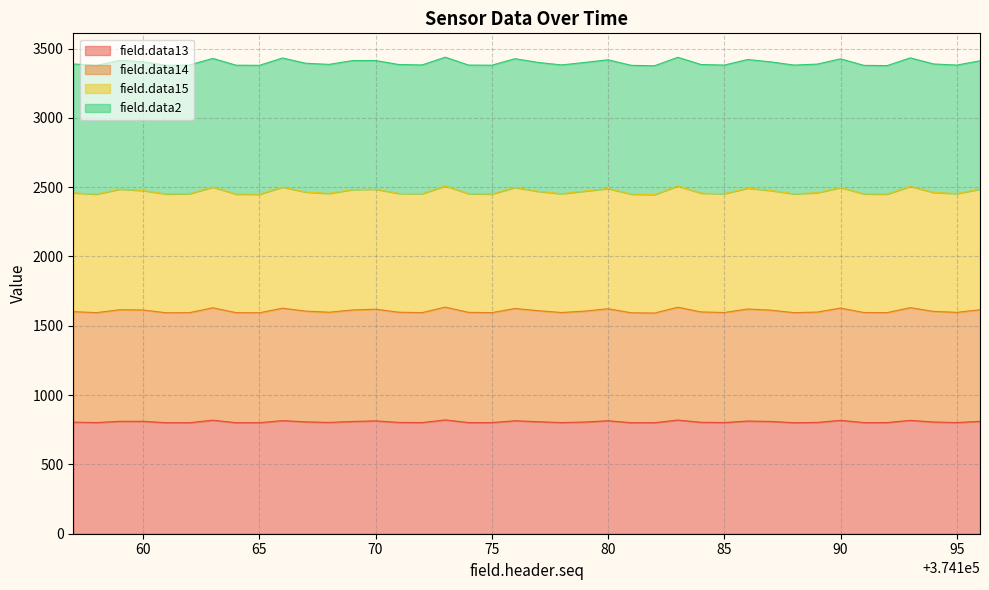

At which category does field.data13 reach its first local peak?

374163